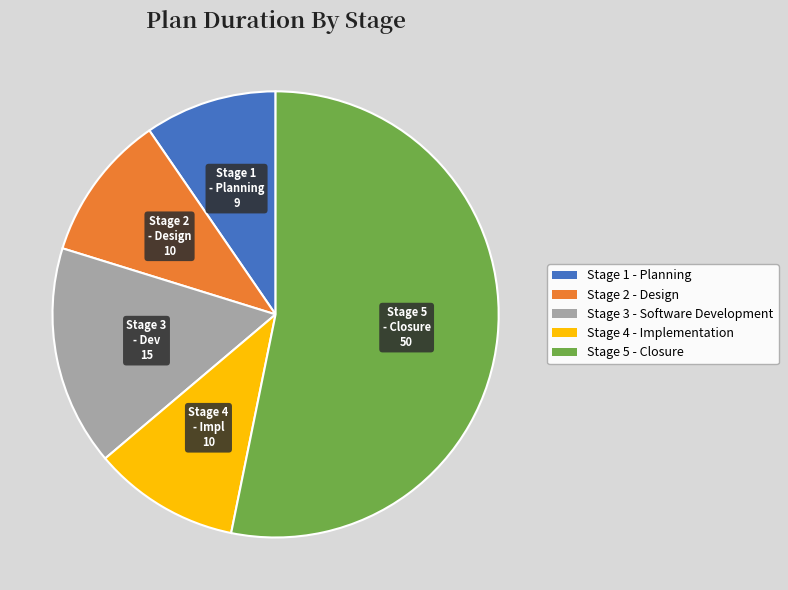

Do Stage 3 - Software Development and Stage 4 - Implementation together represent more than half of the pie?

No